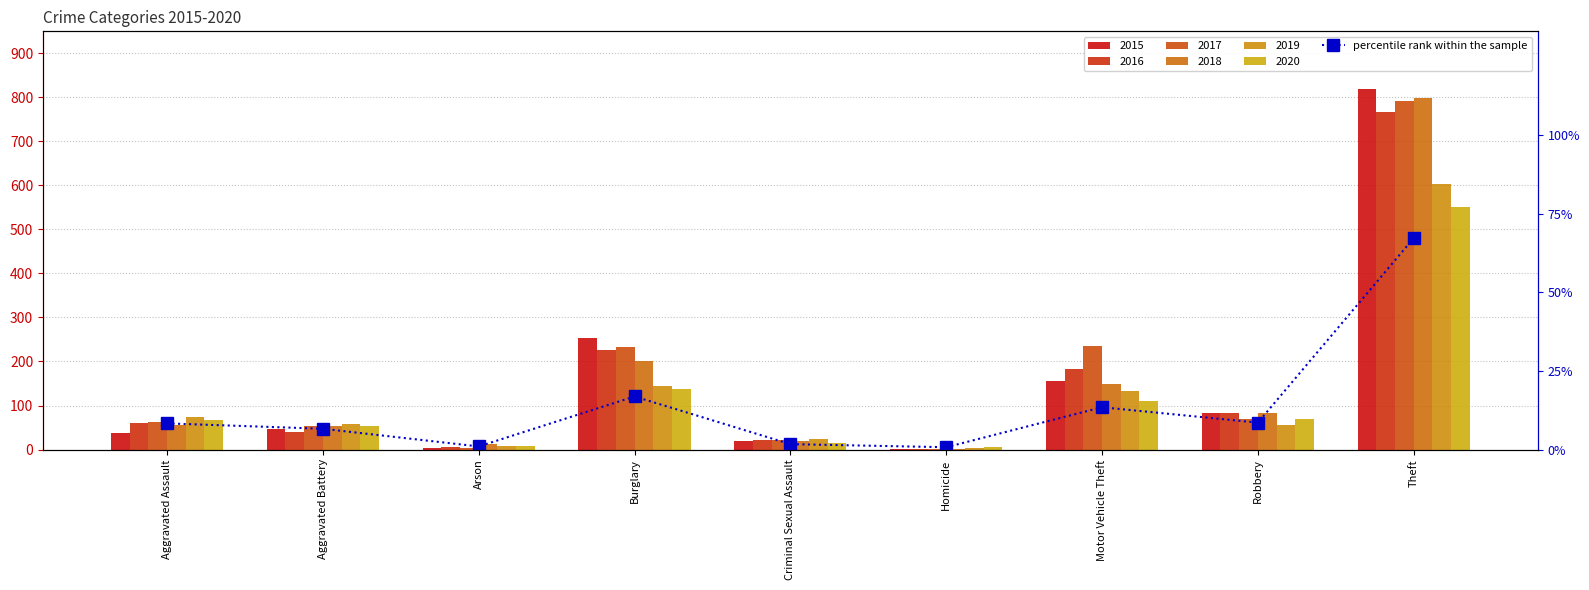

What is the sum of the values at Criminal Sexual Assault and Burglary?

18.6